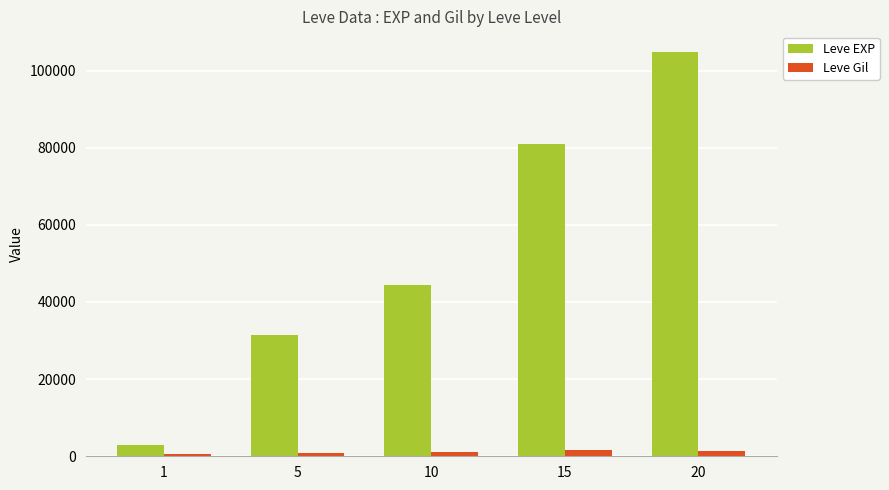

How many series are shown in this chart?

2